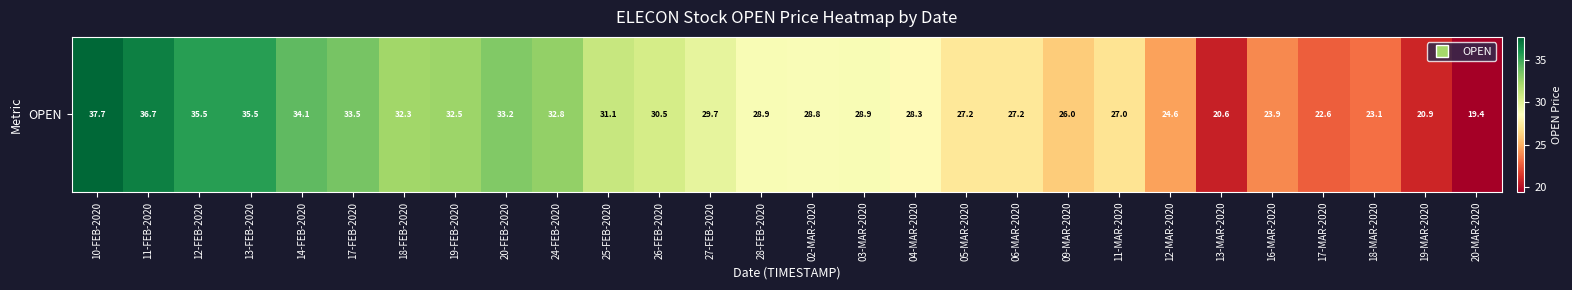

Reading left to right, what are all the values shown in this chart?

10-FEB-2020=37.7	11-FEB-2020=36.7	12-FEB-2020=35.5	13-FEB-2020=35.5	14-FEB-2020=34.1	17-FEB-2020=33.5	18-FEB-2020=32.3	19-FEB-2020=32.5	20-FEB-2020=33.2	24-FEB-2020=32.8	25-FEB-2020=31.1	26-FEB-2020=30.5	27-FEB-2020=29.7	28-FEB-2020=28.9	02-MAR-2020=28.8	03-MAR-2020=28.9	04-MAR-2020=28.3	05-MAR-2020=27.2	06-MAR-2020=27.2	09-MAR-2020=26.0	11-MAR-2020=27.0	12-MAR-2020=24.6	13-MAR-2020=20.6	16-MAR-2020=23.9	17-MAR-2020=22.6	18-MAR-2020=23.1	19-MAR-2020=20.9	20-MAR-2020=19.4